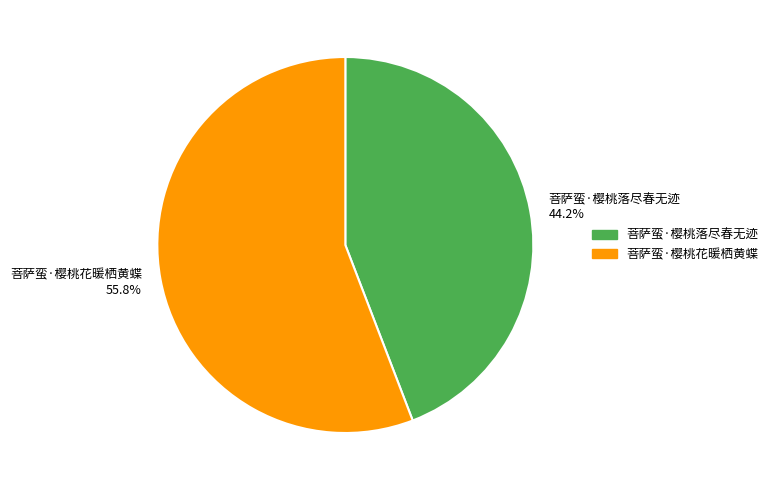

Do 菩萨蛮·樱桃花暖栖黄蝶 and 菩萨蛮·樱桃落尽春无迹 together represent more than half of the pie?

Yes